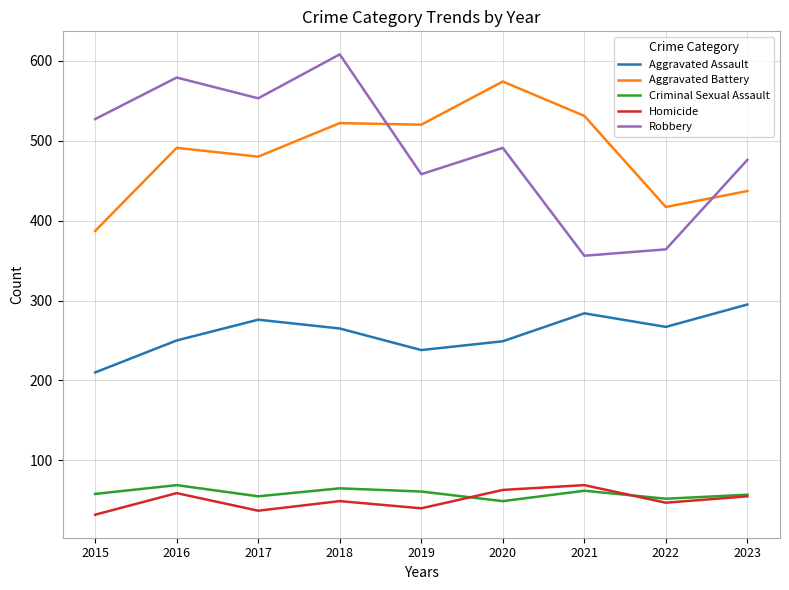

The Aggravated Battery series shows 522 at 2018. True or false?

True